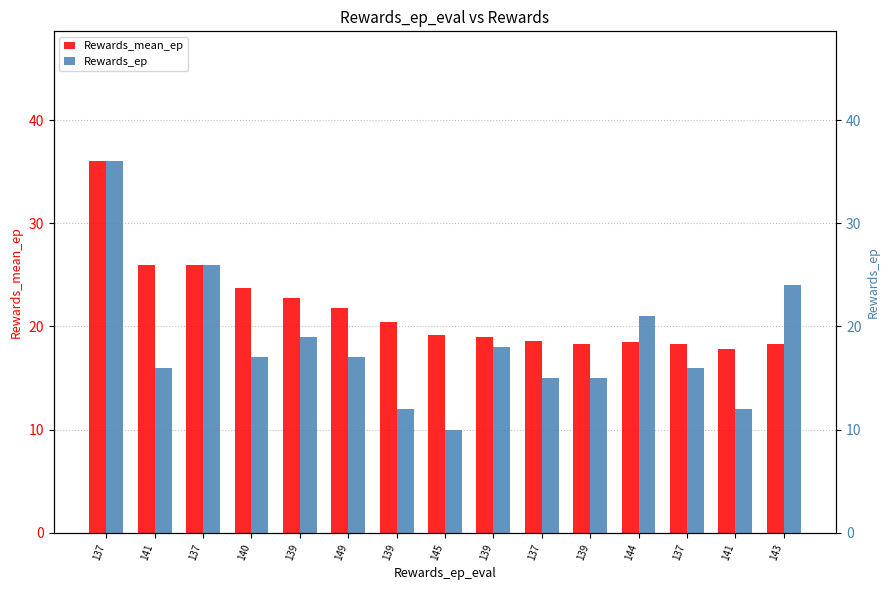

Rank the series by their maximum value, from highest to lowest.

Rewards_mean_ep, Rewards_ep